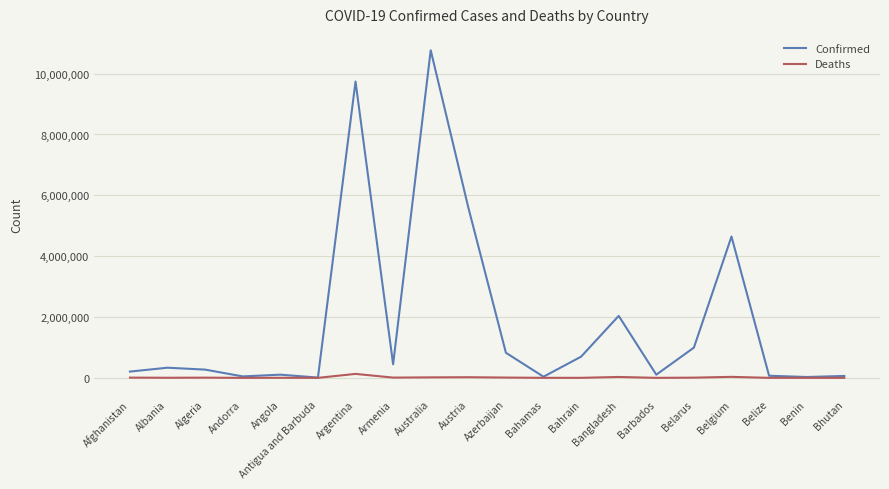

The value of Confirmed at Australia is 14281139. True or false?

False